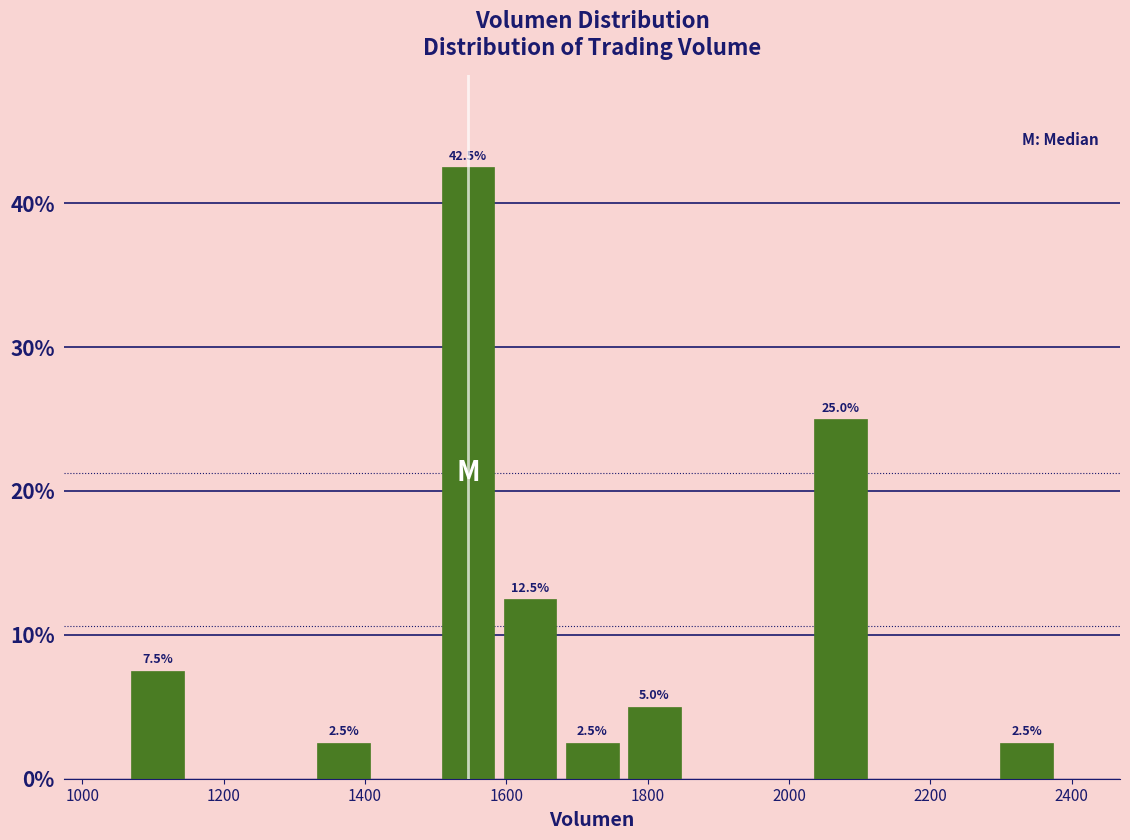

Which range on the x-axis has the tallest bar?

1500 to 1580